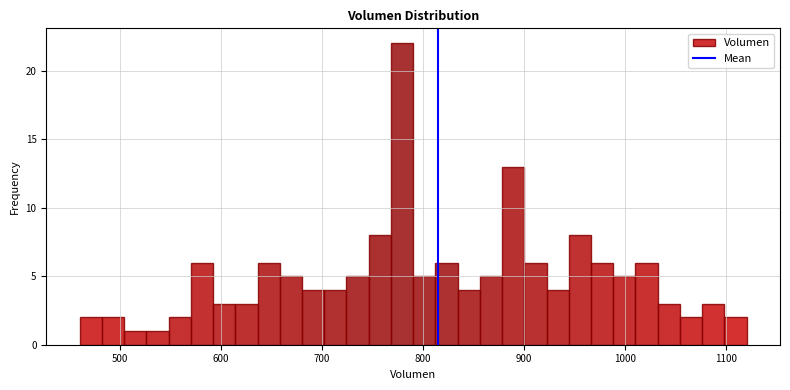

Around what value on the x-axis is the tallest bar? Give the approximate position of its centre, as read against the axis.

780